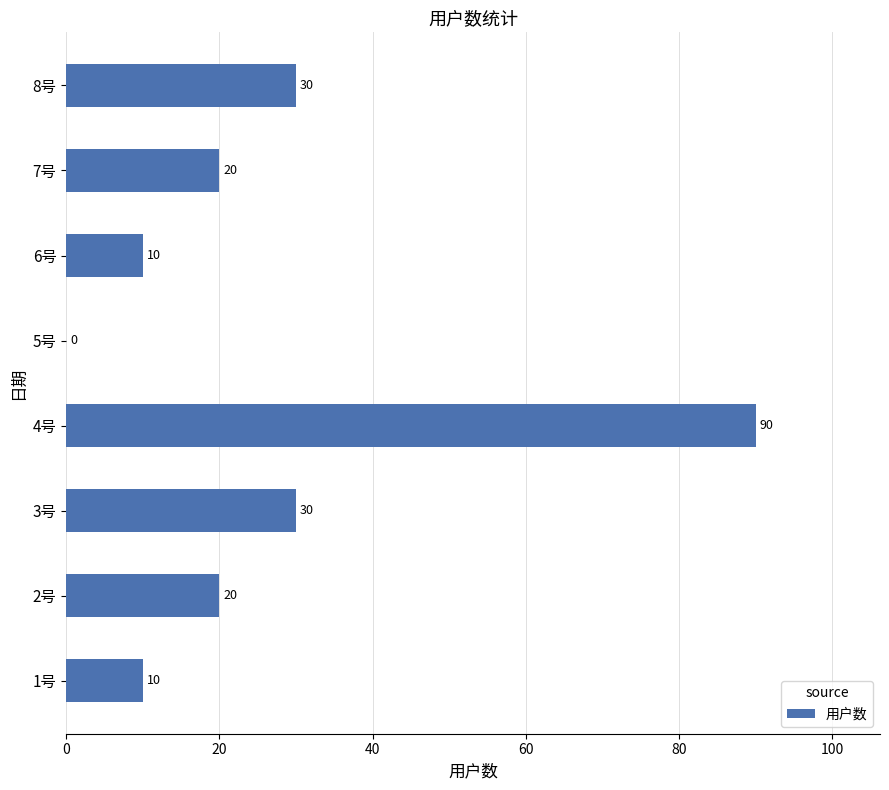

Are the bars horizontal?

Yes